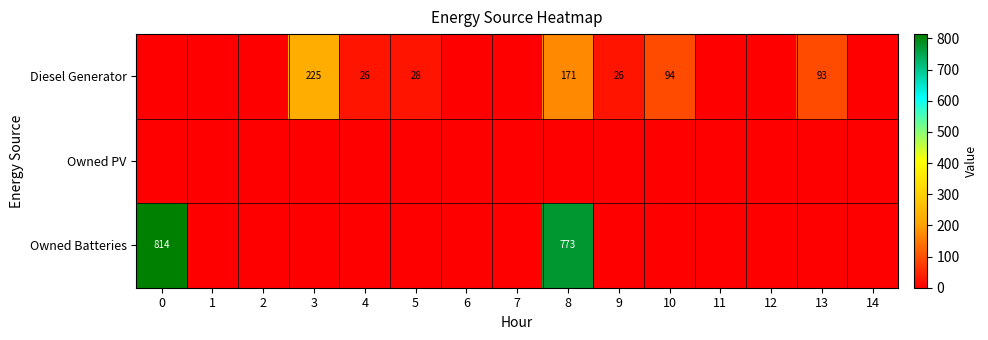

Is it true that Diesel Generator equals 26 at 9?

True